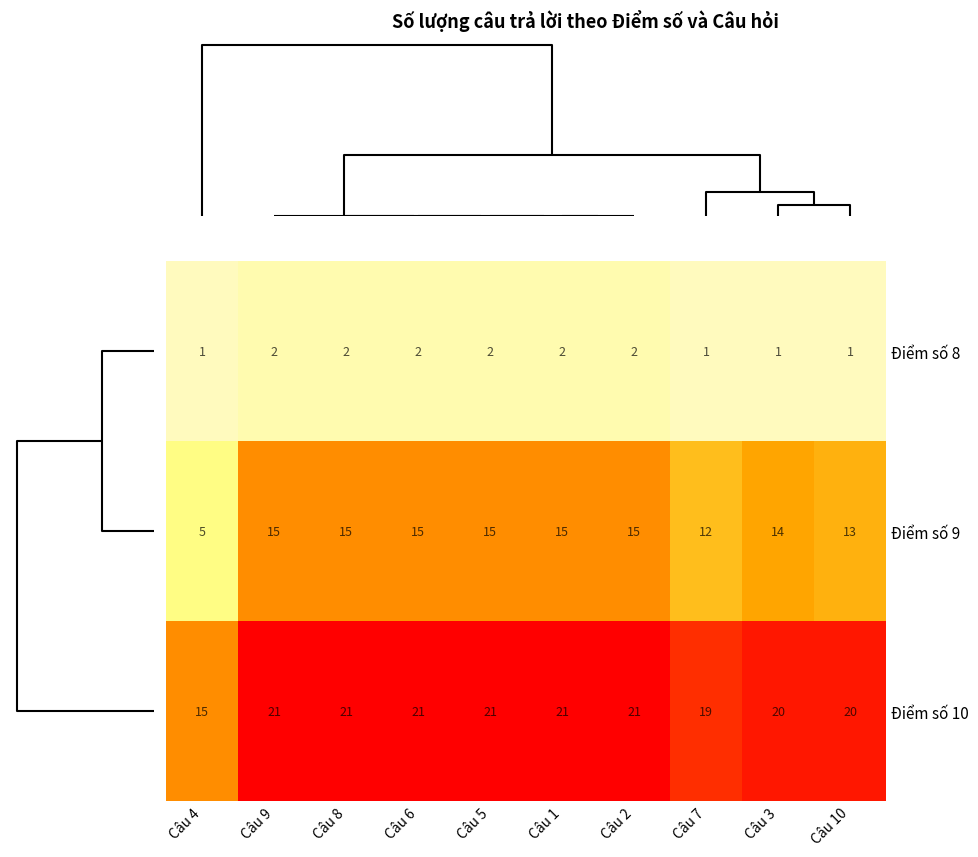

What is the sum of all Điểm số 10 values?

200